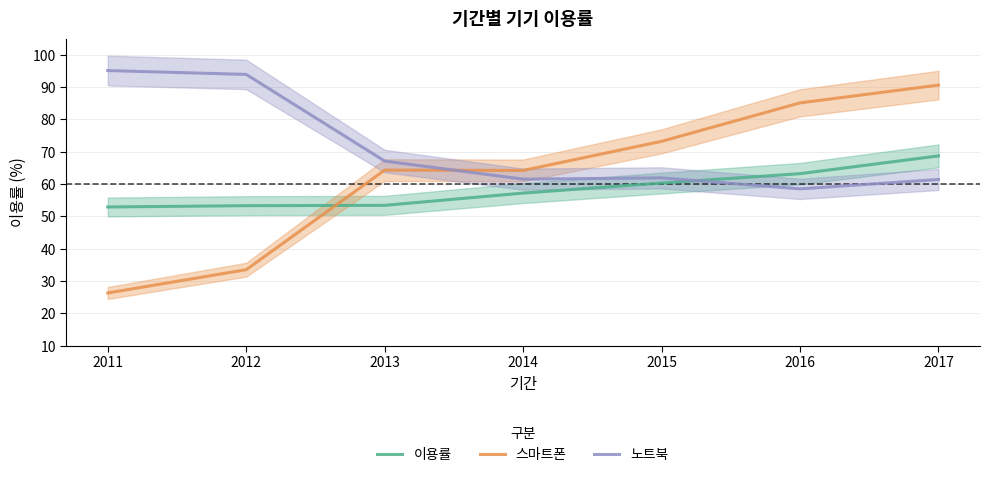

How many intersections are there between 이용률 and 노트북?

1